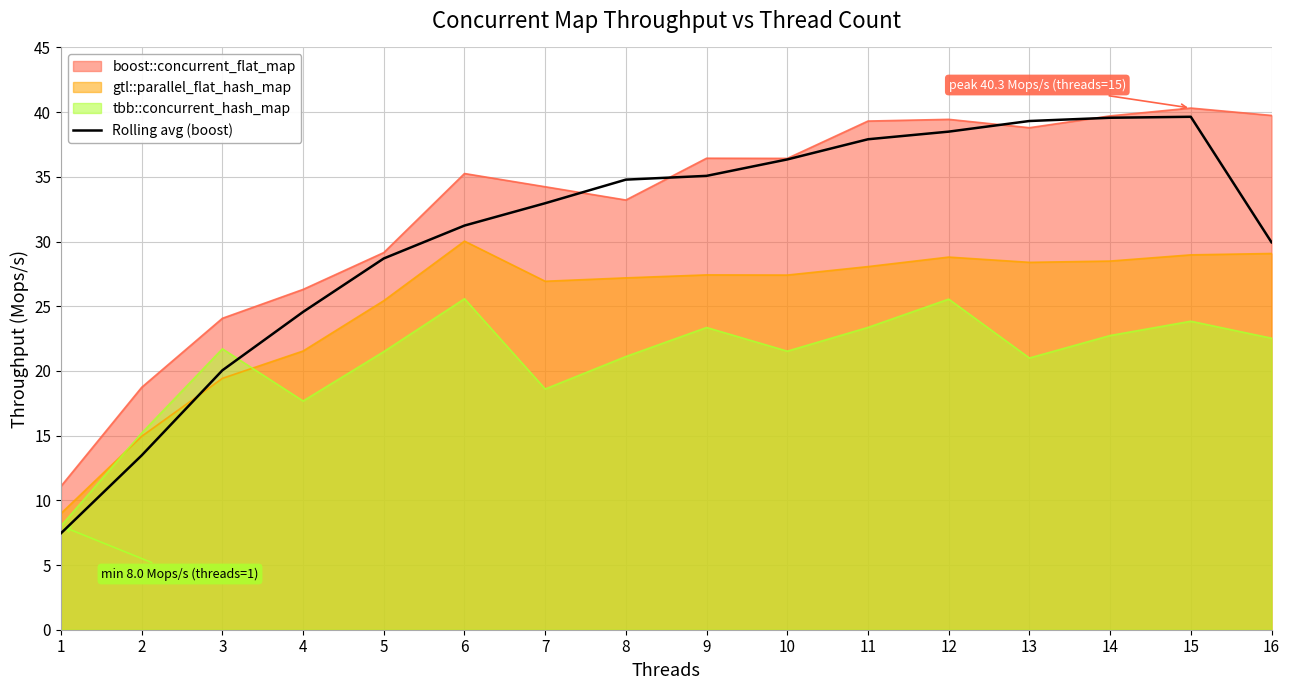

What is the change in value from 5 to 14?

+10.9